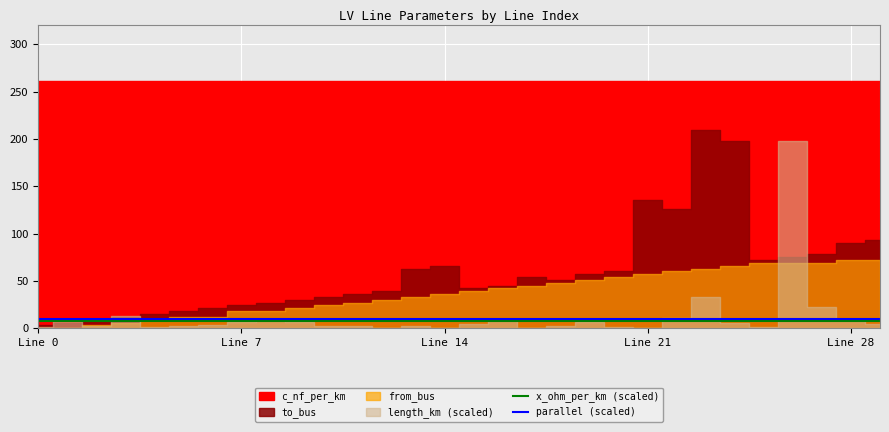

What is the lowest value of the parallel (scaled) series?

10.0